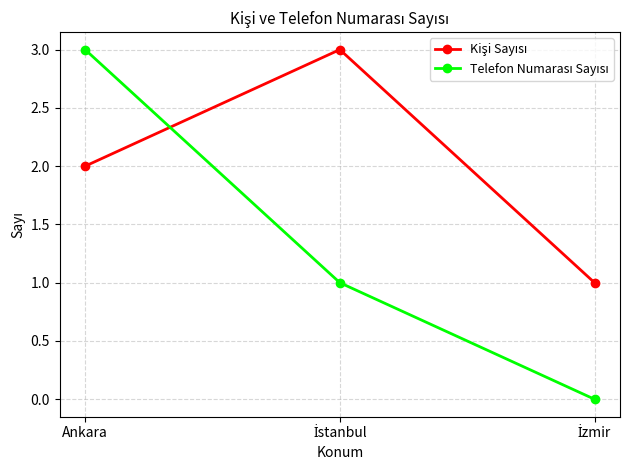

At which category is the sum across all series the highest?

Ankara